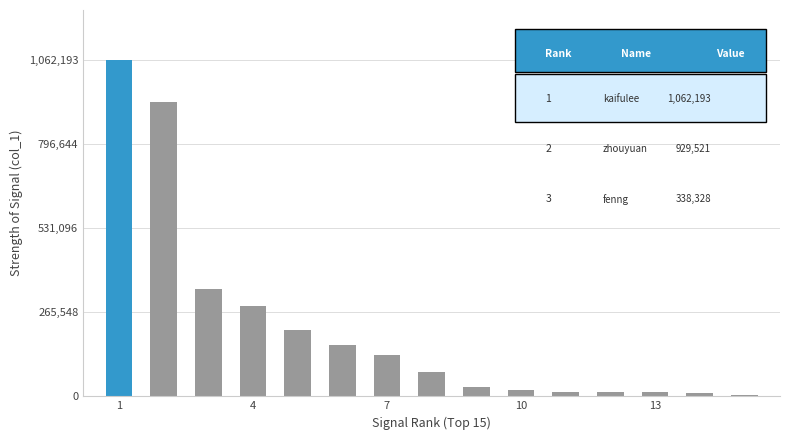

What is the maximum value shown in the chart?

1062193